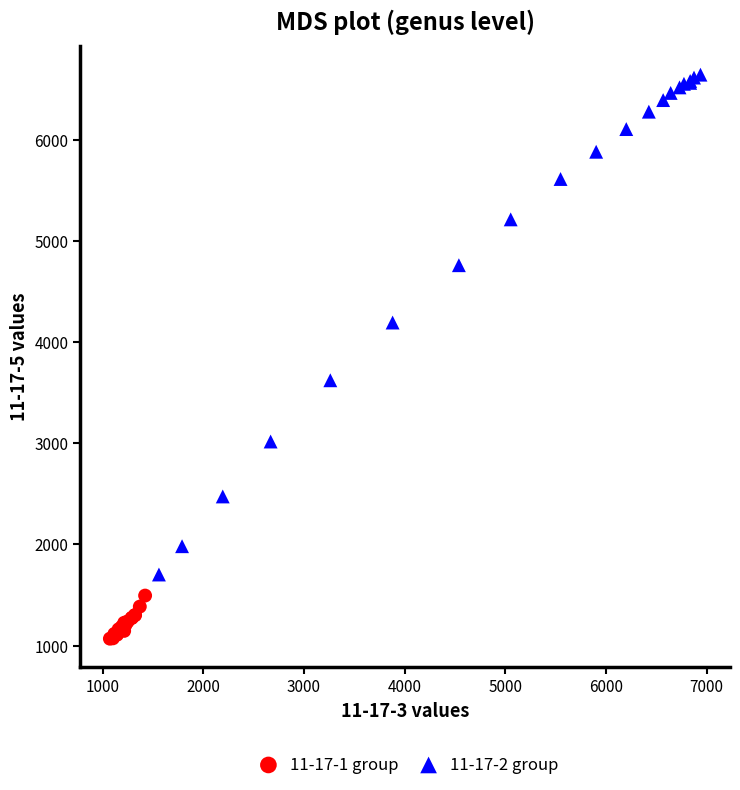

Which series reaches the minimum Y coordinate?

11-17-1 group